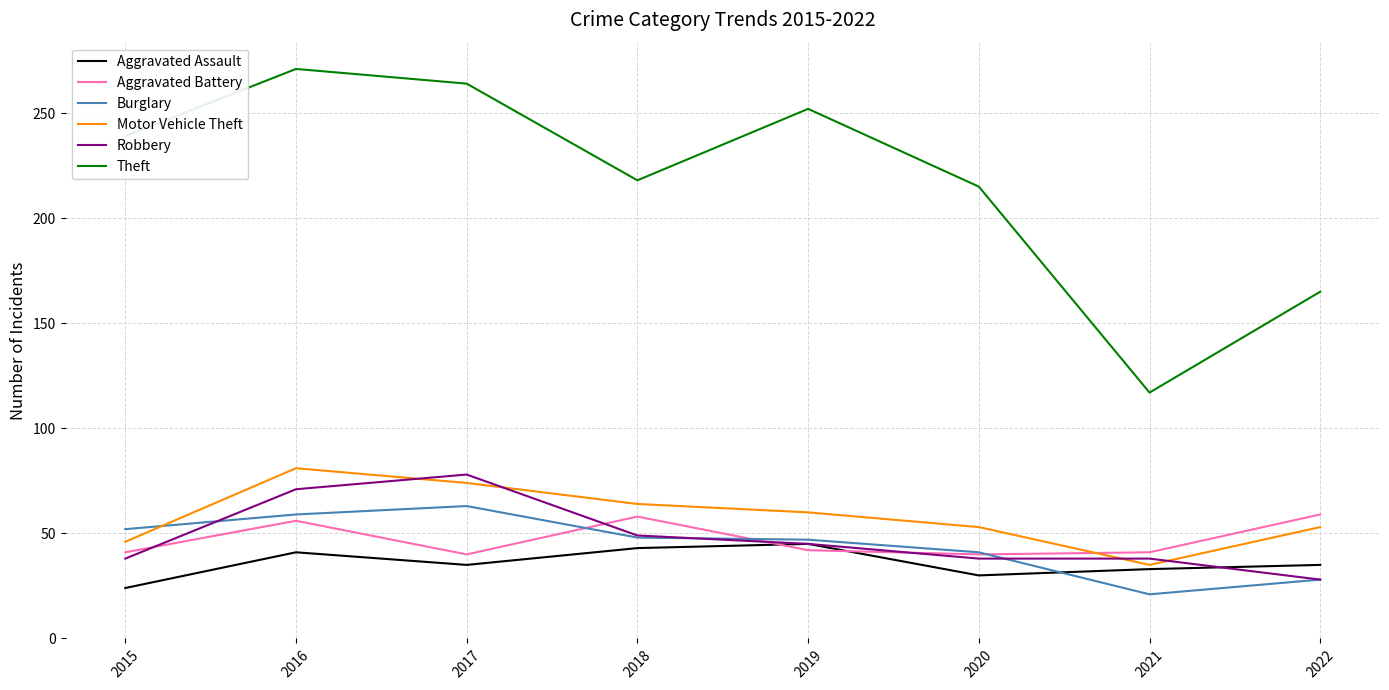

Does the chart have visible grid lines?

Yes